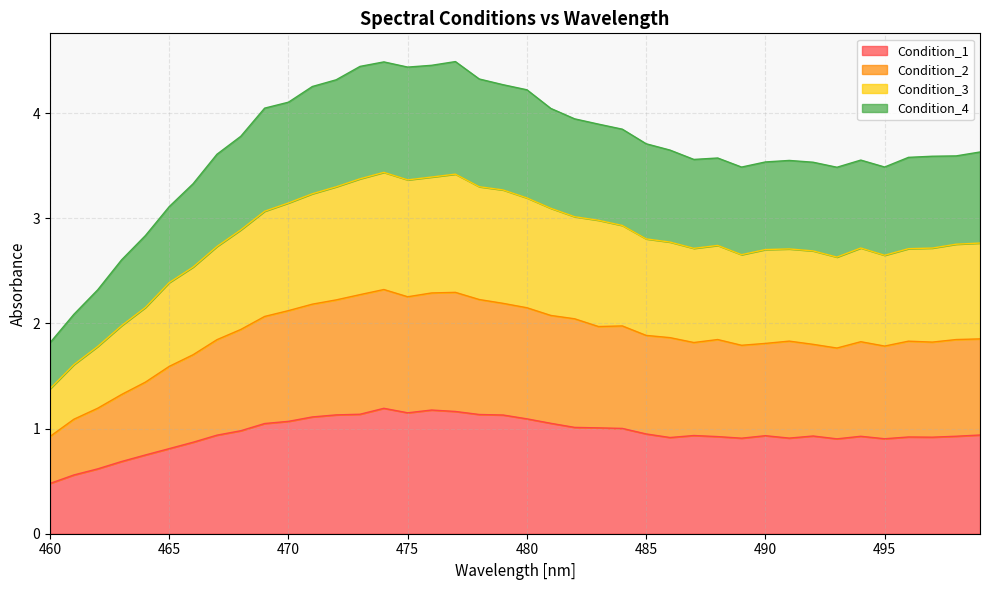

The Condition_1 series shows 1.3 at 497. True or false?

False